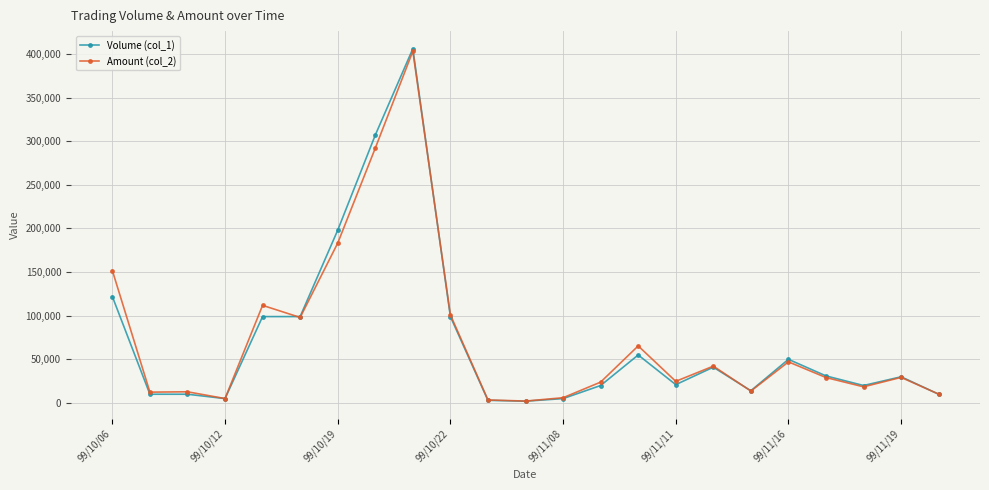

True or false: Volume (col_1) has more than 2 interior local peaks.

True